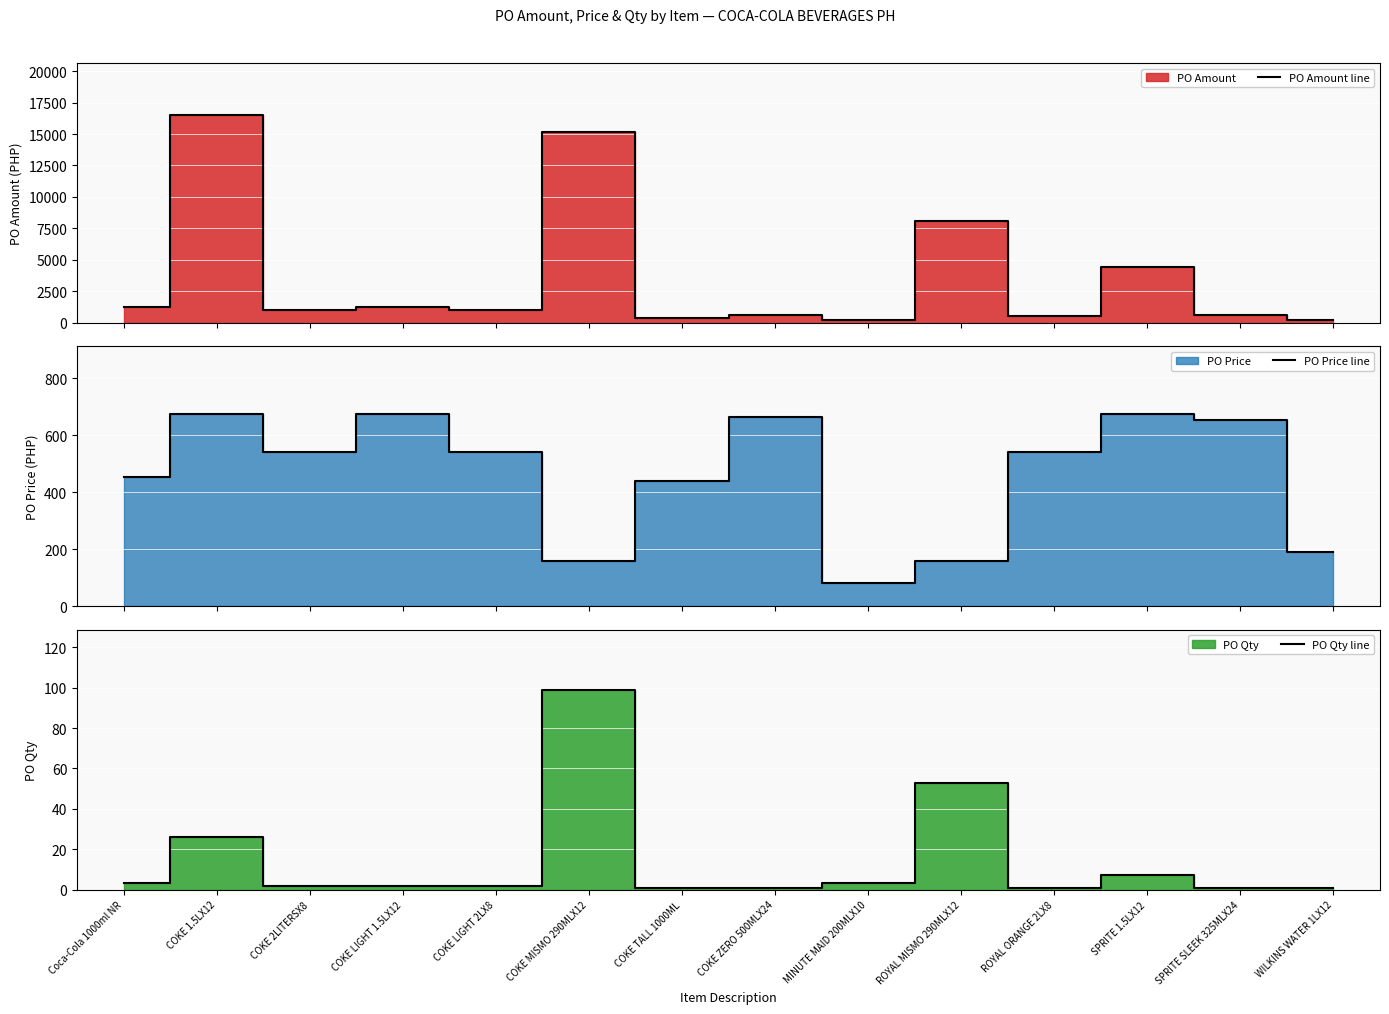

True or false: PO Qty line and PO Price line intersect in this chart.

False